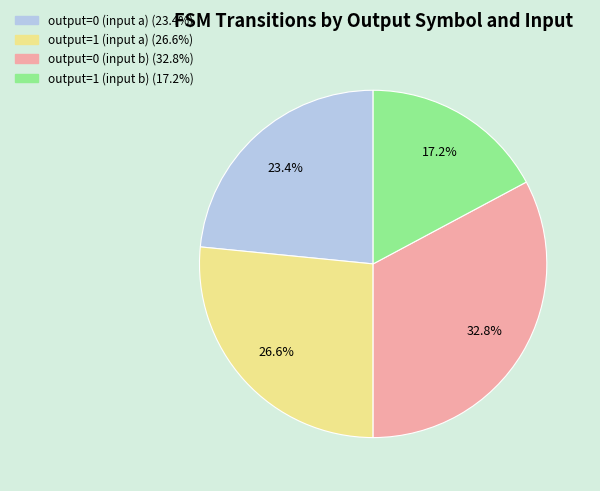

What percentage is the output=0 (input b) slice, to the nearest percent?

33%